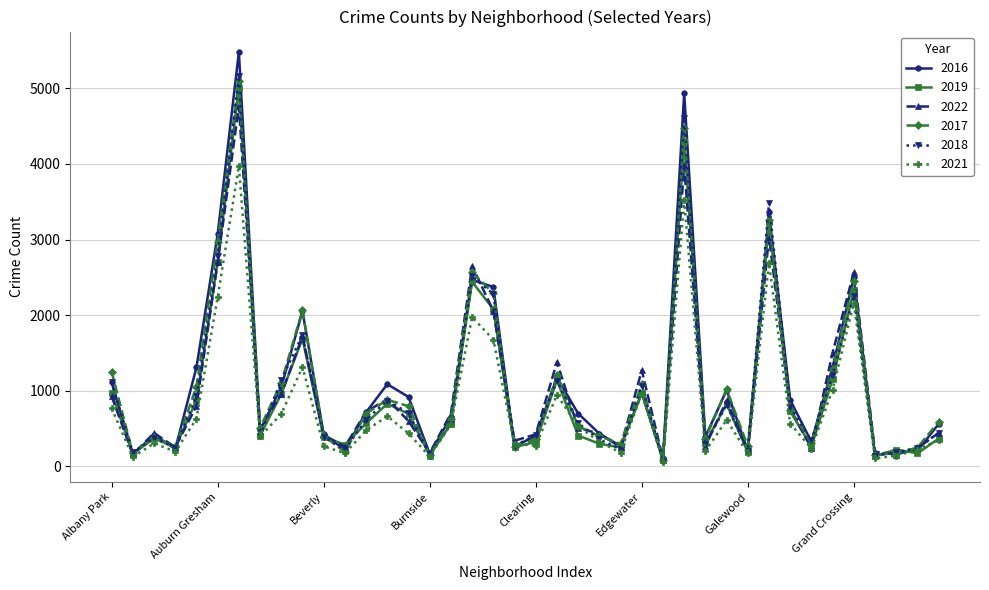

After their last crossing, which series has the higher values: 2021 or 2022?

2022